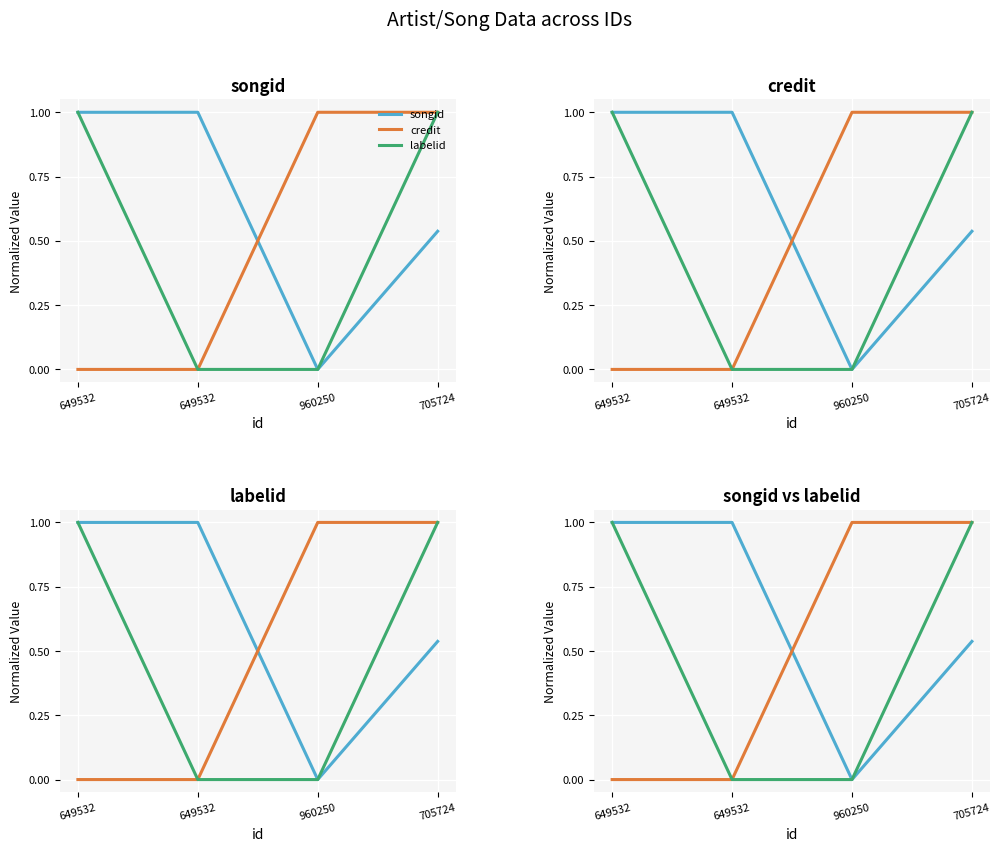

Which label corresponds to the smallest value in the chart?

960250